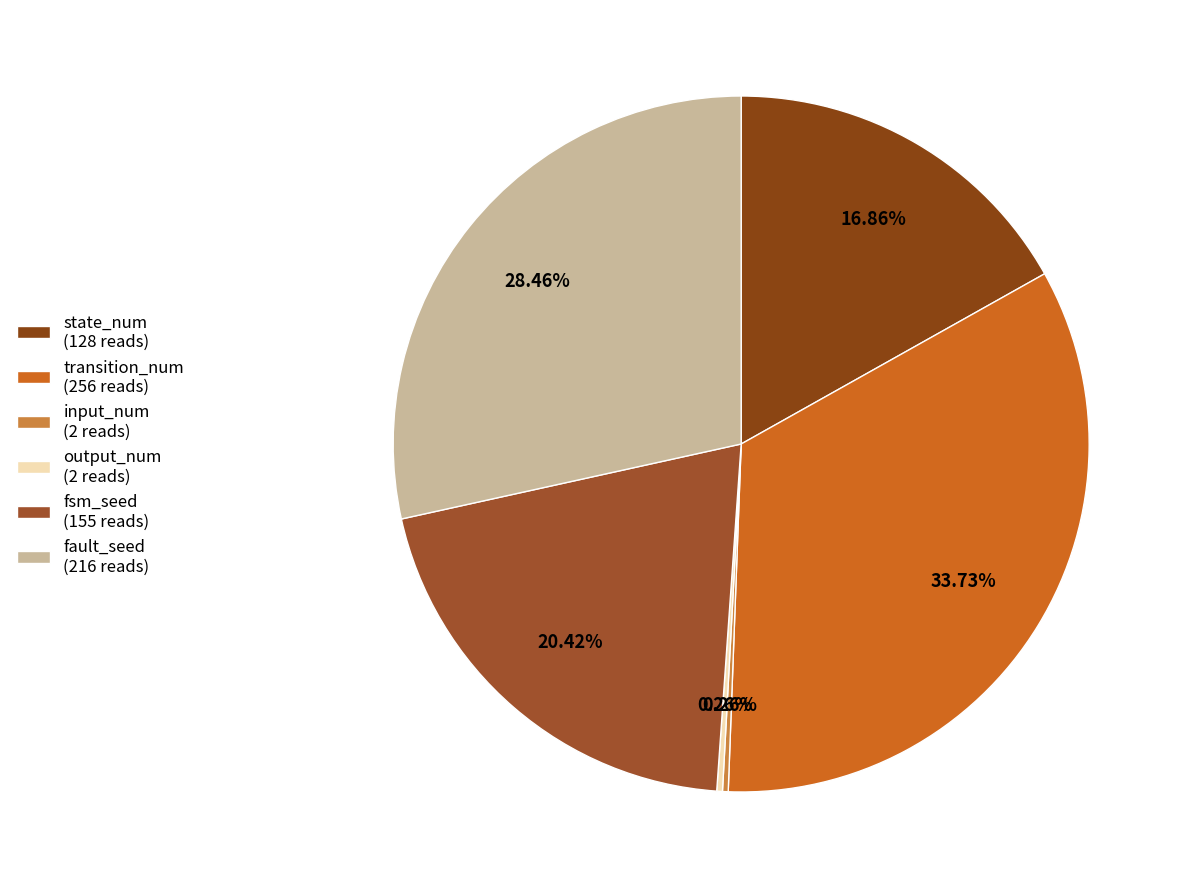

How many segments does this pie chart have?

6